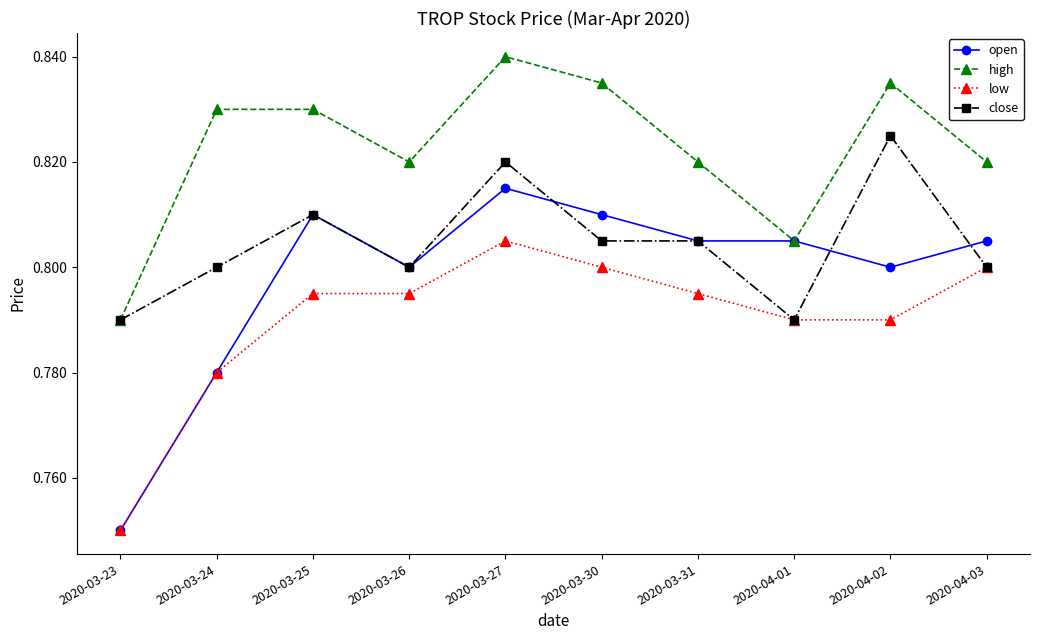

True or false: high and low cross at least once.

False